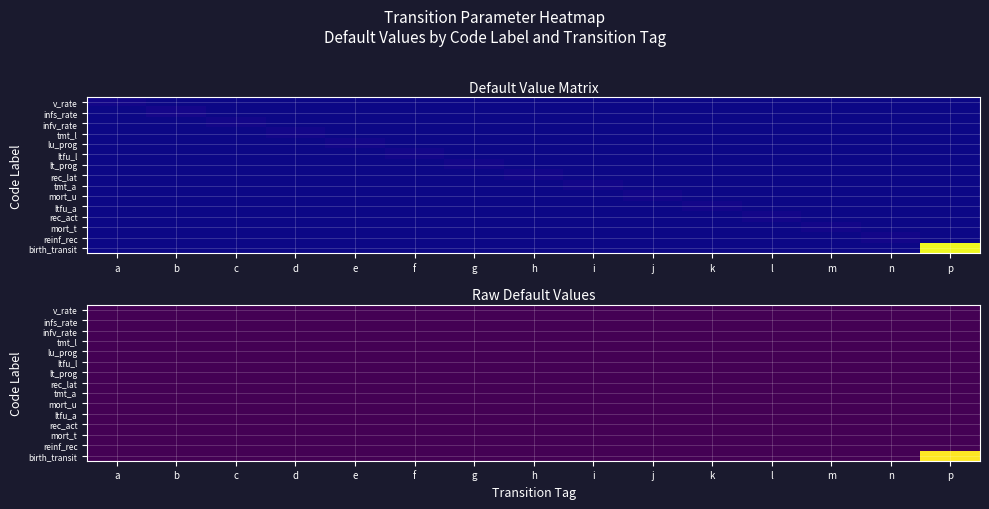

The lu_prog series shows 0.0 at e. True or false?

False